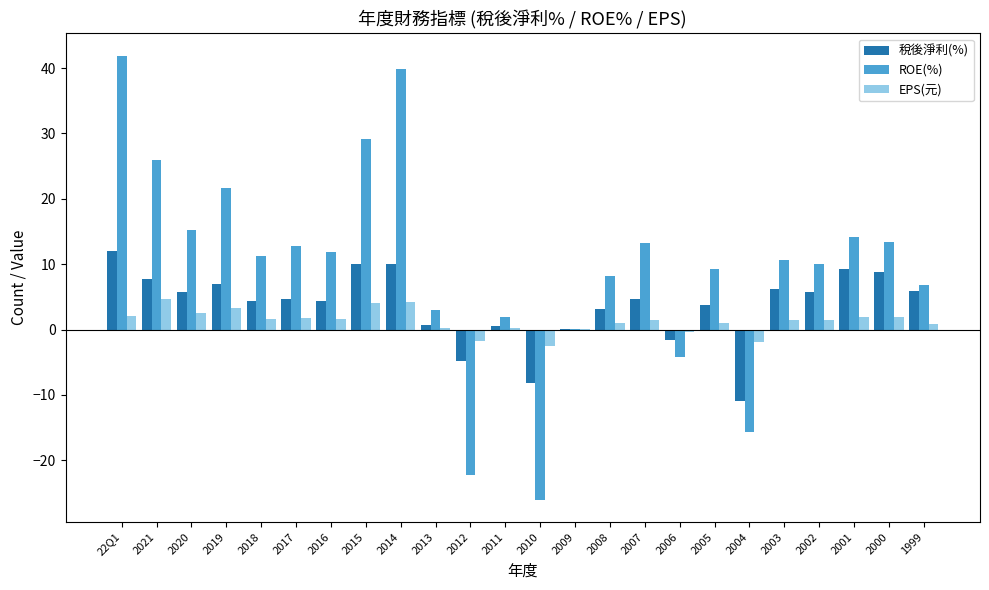

Are the bars horizontal?

No